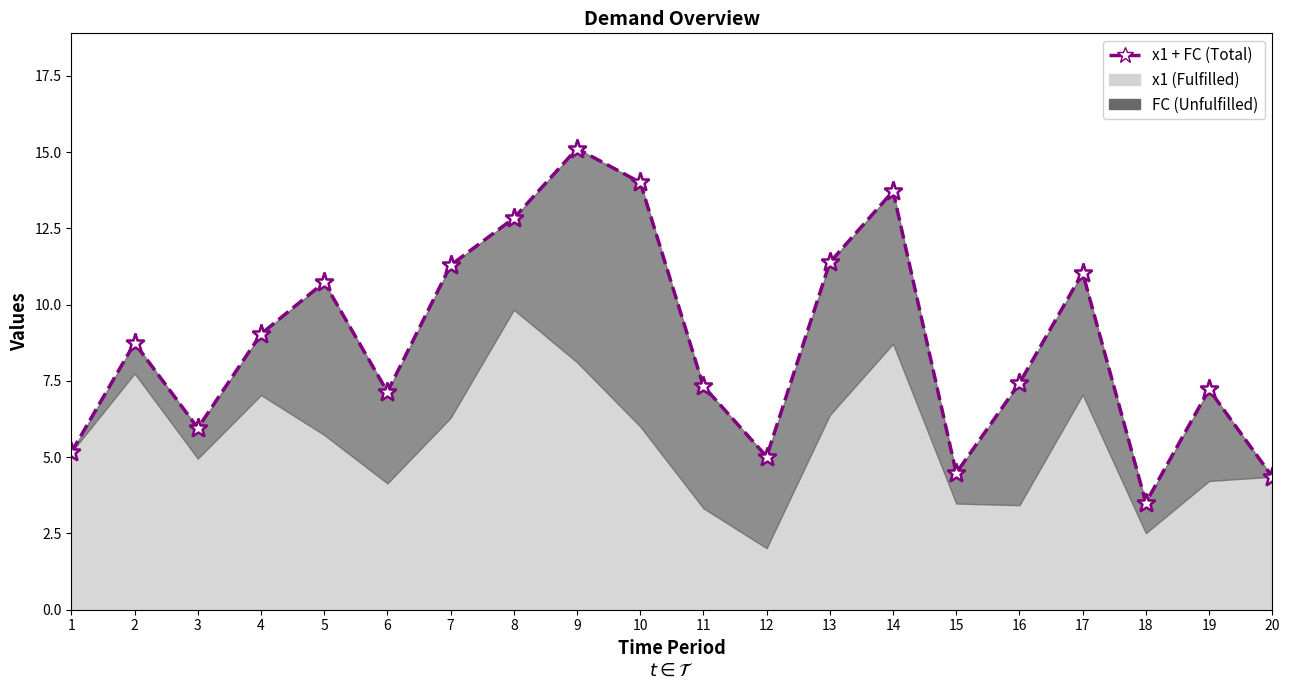

Rank the categories by value from lowest to highest.

18, 20, 15, 12, 1, 3, 6, 19, 11, 16, 2, 4, 5, 17, 7, 13, 8, 14, 10, 9